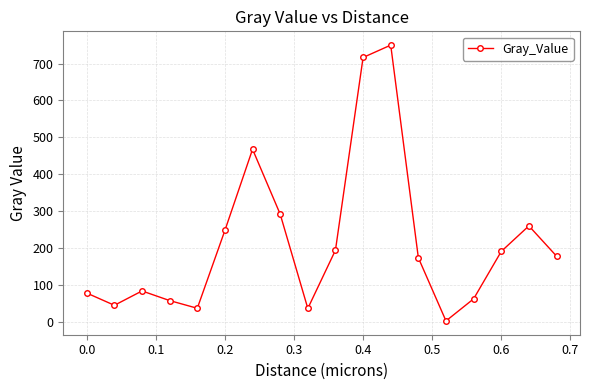

What is the difference between the maximum and minimum values?

747.0